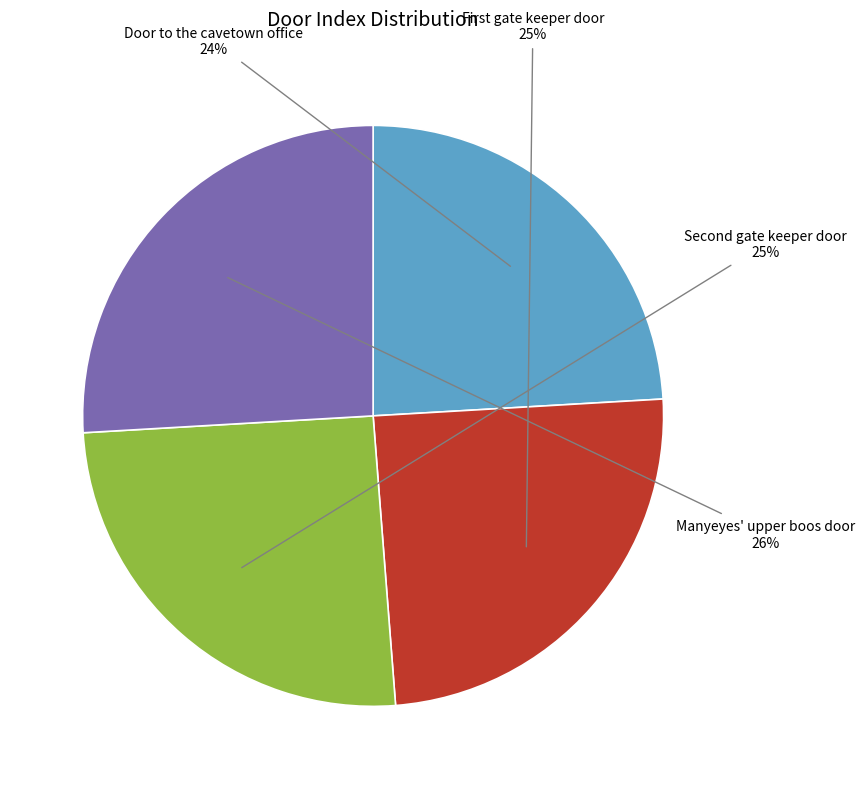

Is there a majority slice in this chart?

No